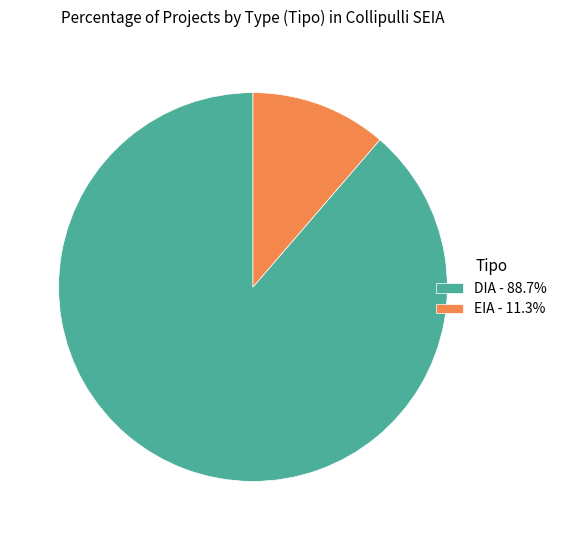

Does EIA account for over 50% of the chart?

No